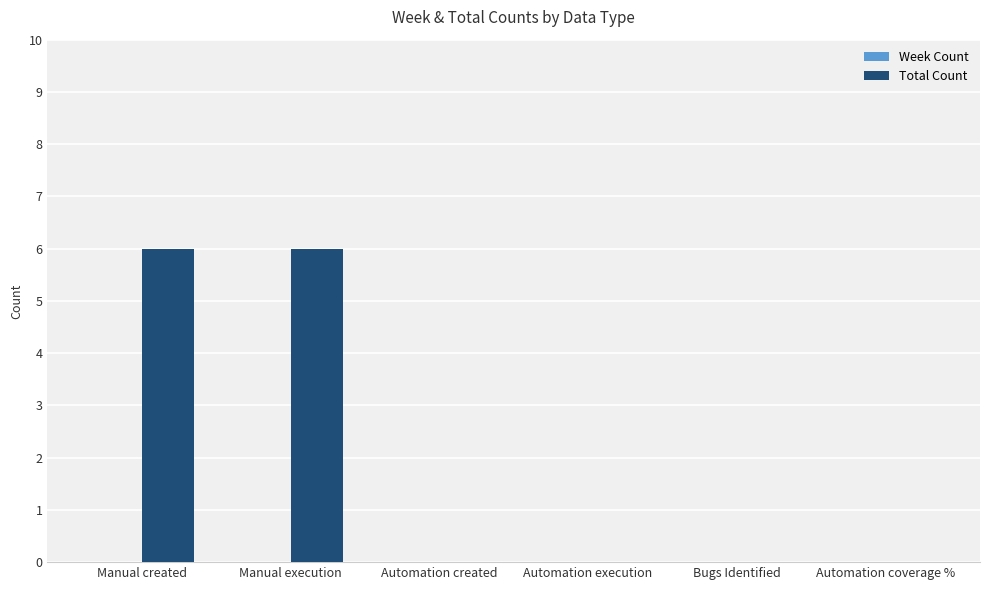

Read the value at Manual execution.

6